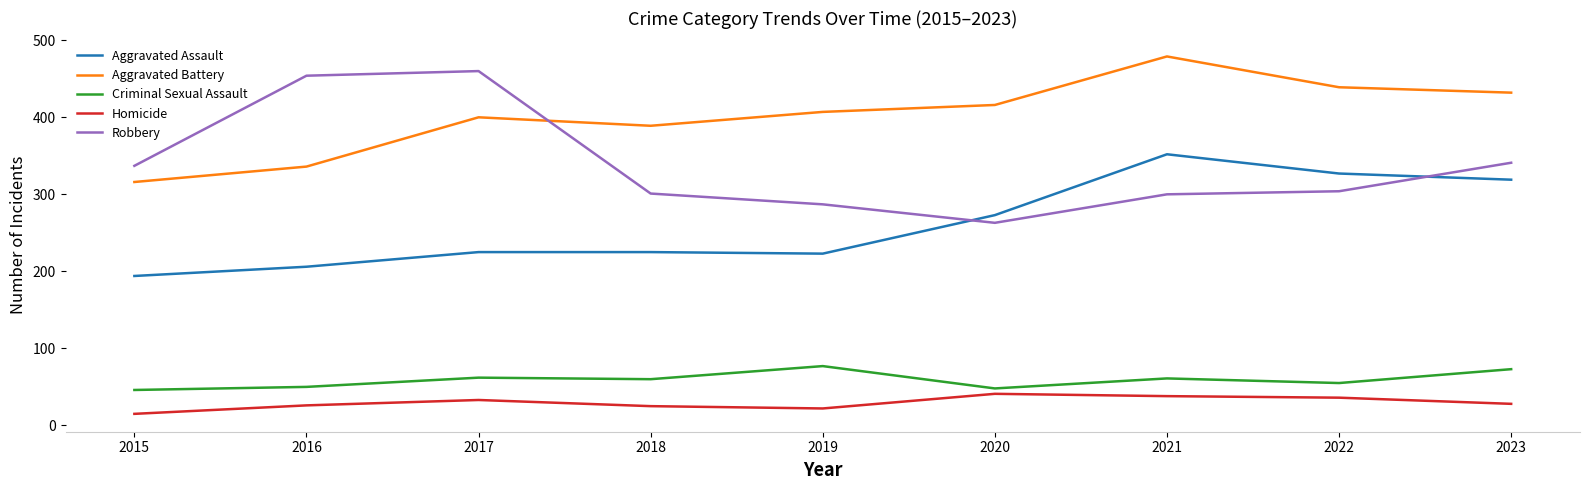

Does the chart have visible grid lines?

No